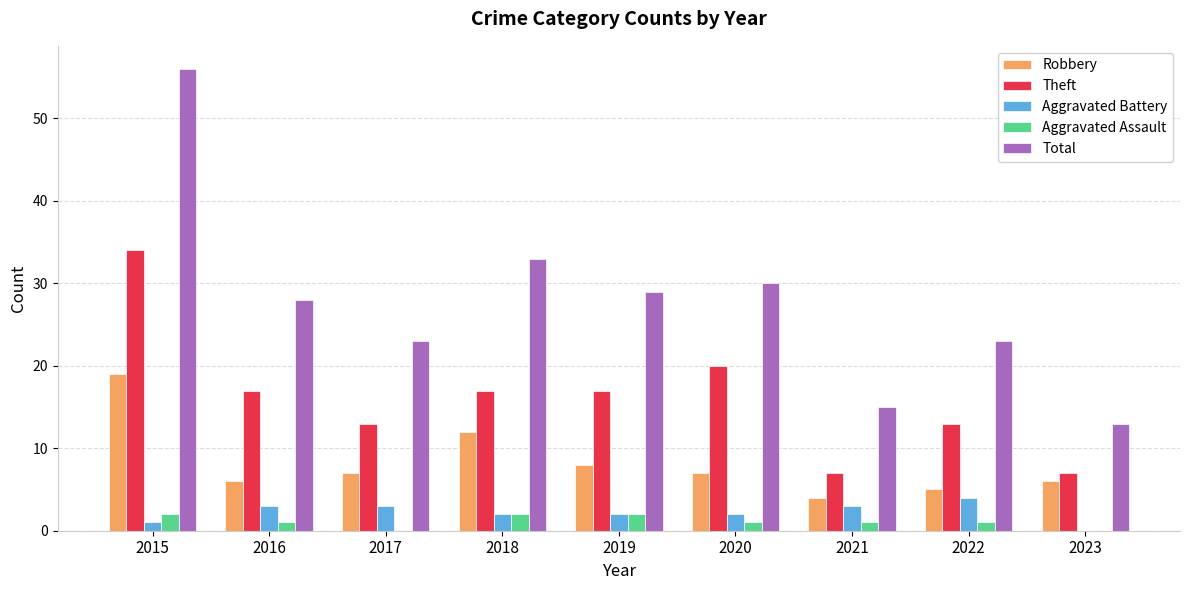

What is the maximum value shown in the chart?

56